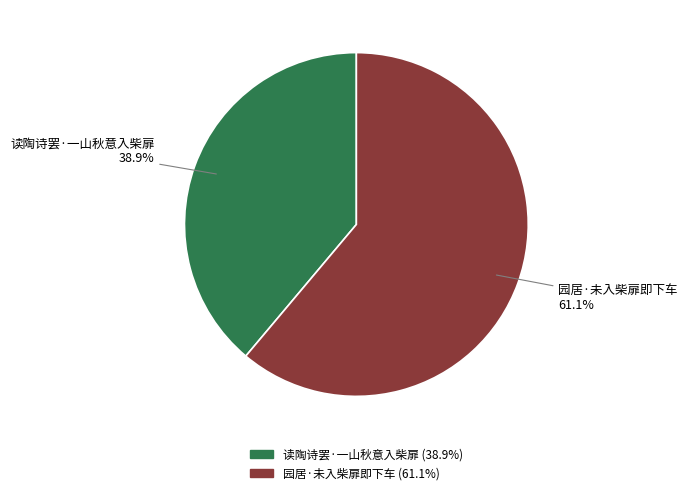

To the nearest percent, what portion does 园居·未入柴扉即下车 represent?

61%